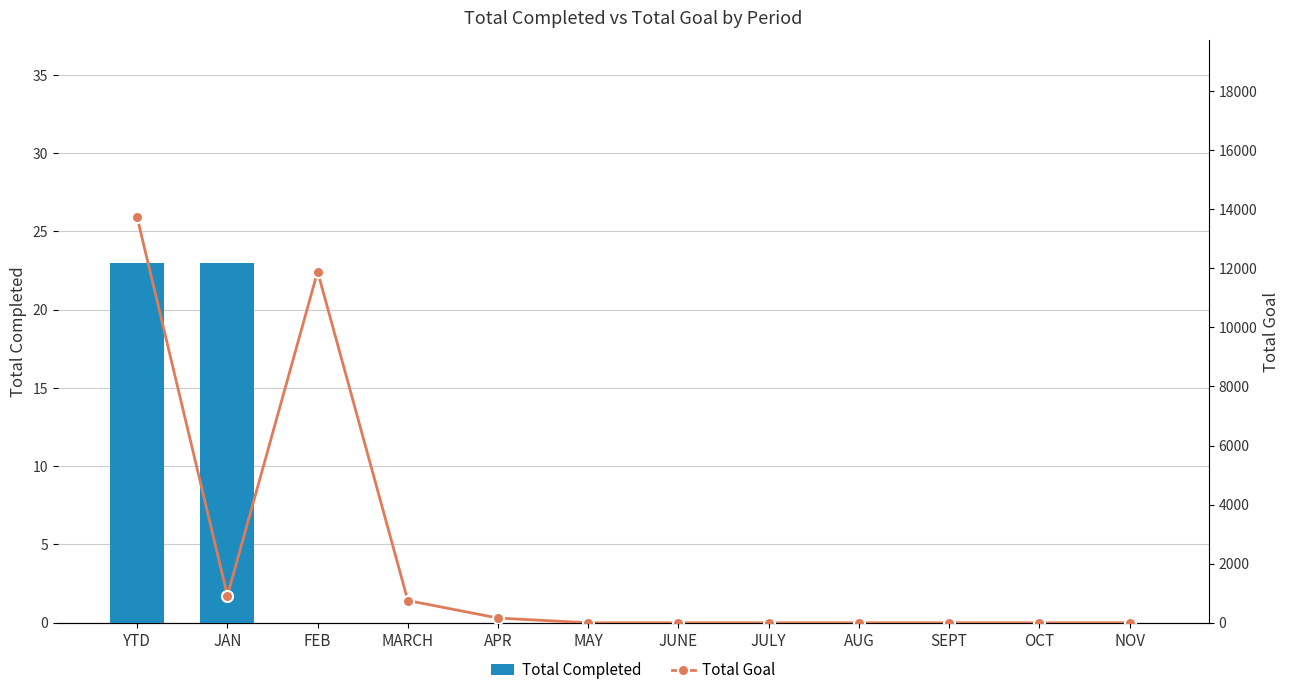

List the series in order of their overall mean, highest first.

Total Goal, Total Completed